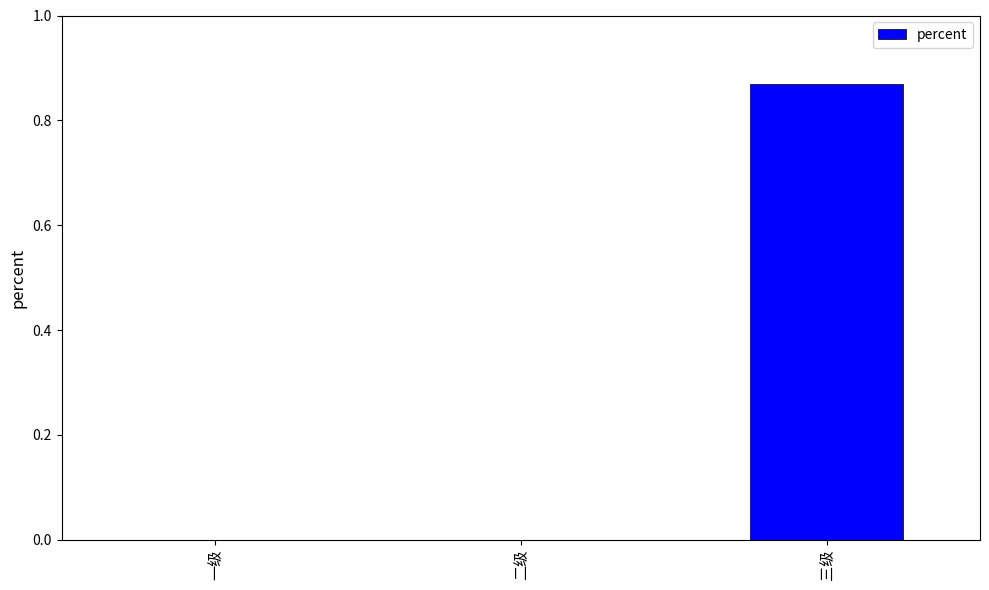

Is it true that the value at 一级 is 0.0?

True